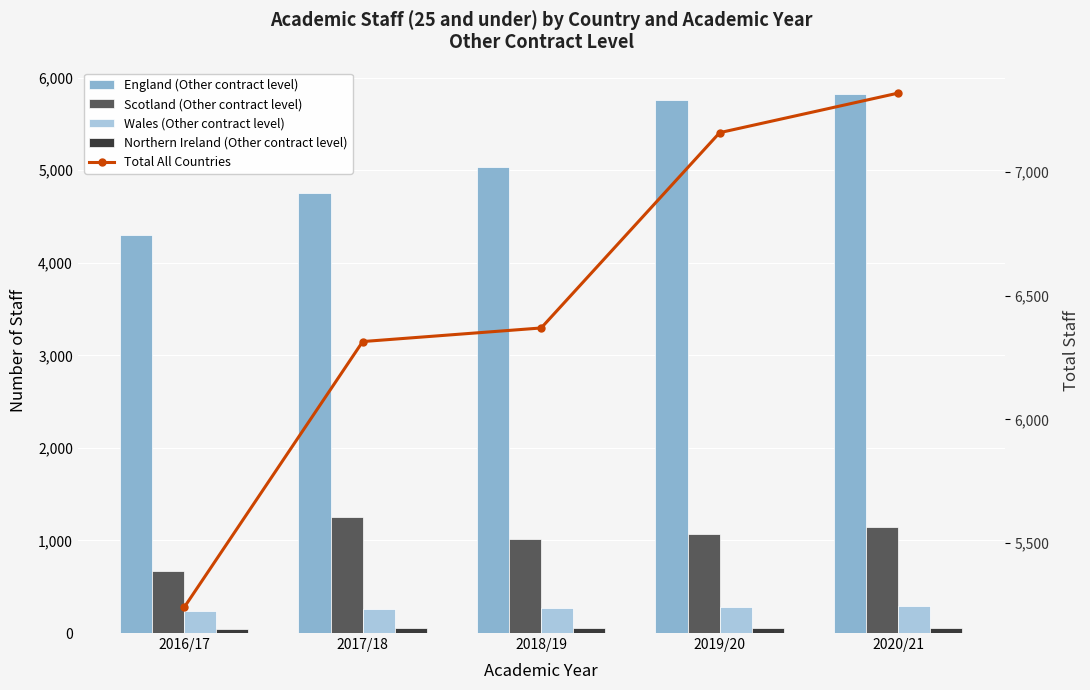

What is the lowest value of the England (Other contract level) series?

4295